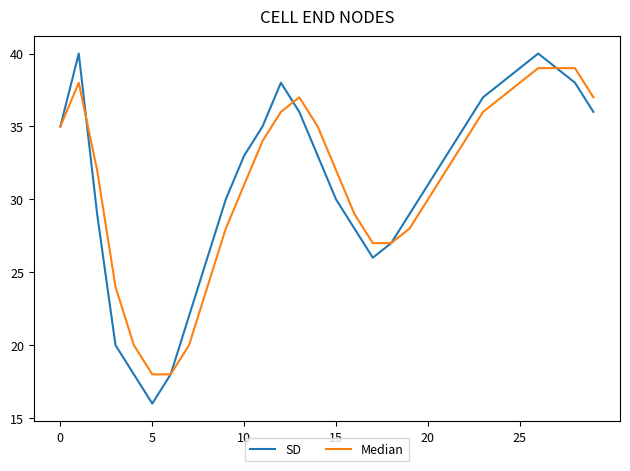

What is the lowest value of the SD series?

16